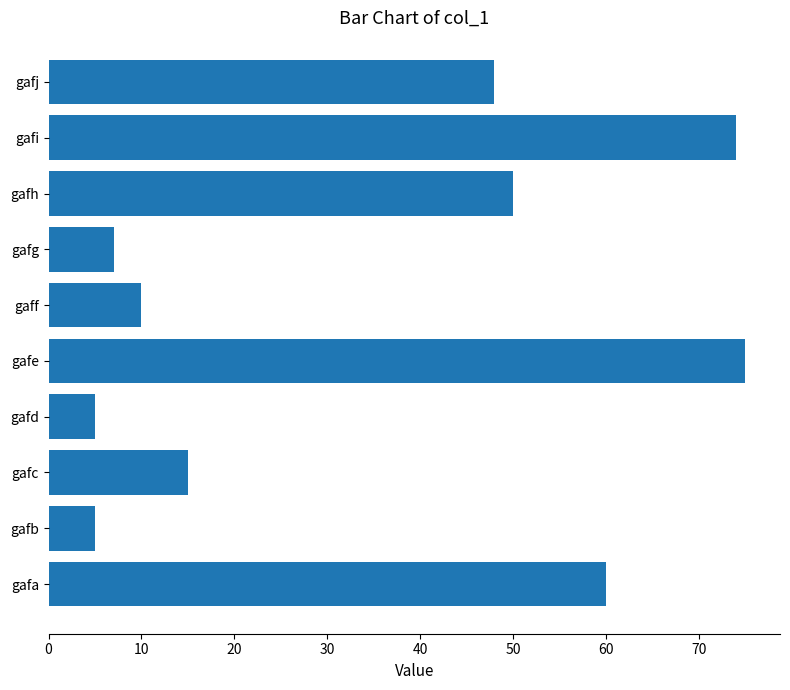

What is the change in value from gafc to gafi?

+59